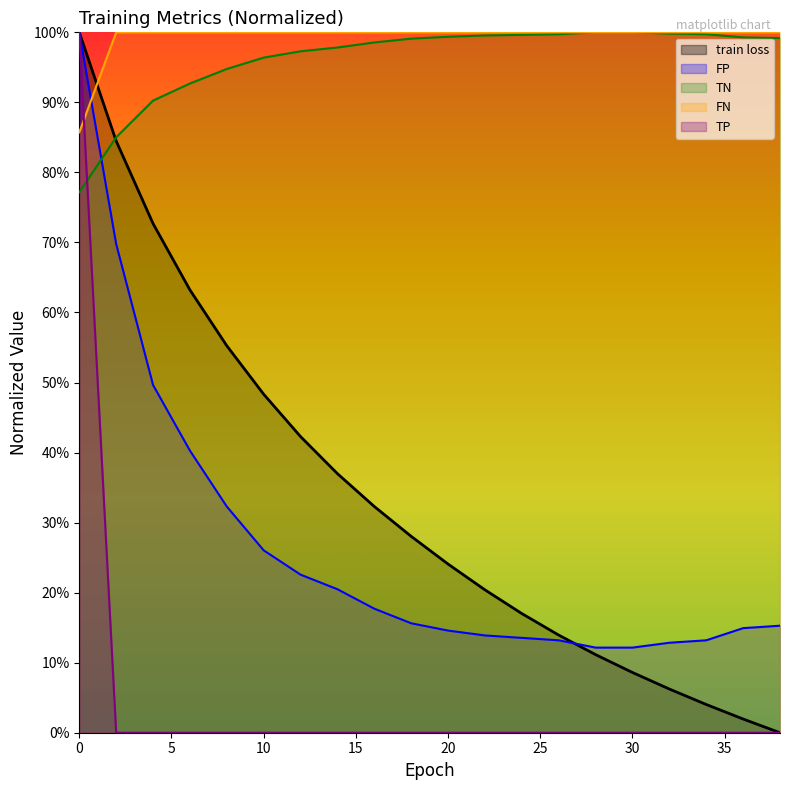

What is the total value across all series at 26?

2.3